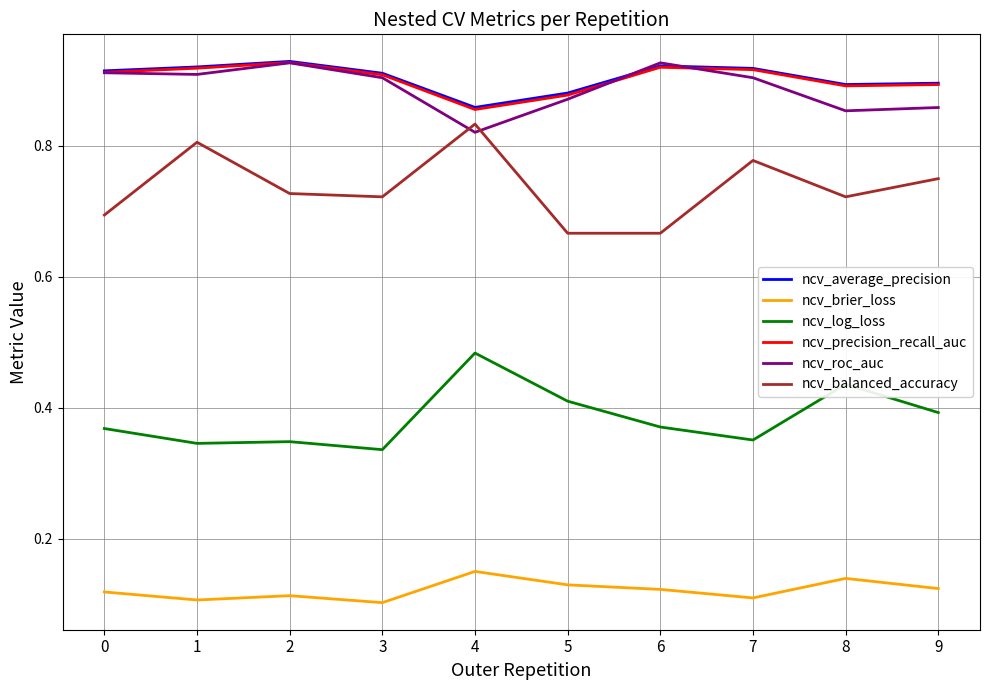

Which series changed the most between 1 and 7?

ncv_balanced_accuracy